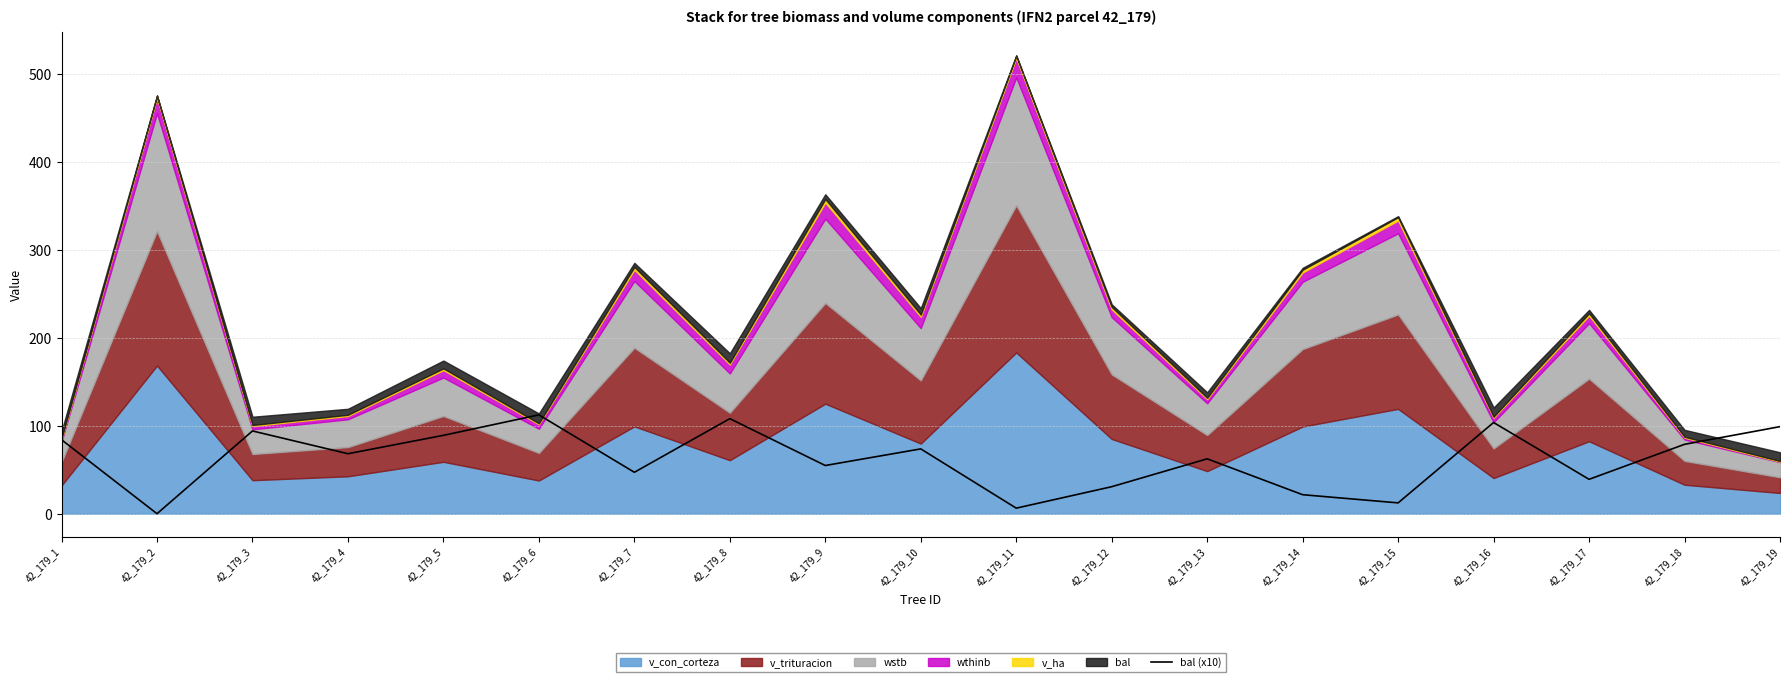

True or false: the data shows 36.2 at 42_179_13.

False